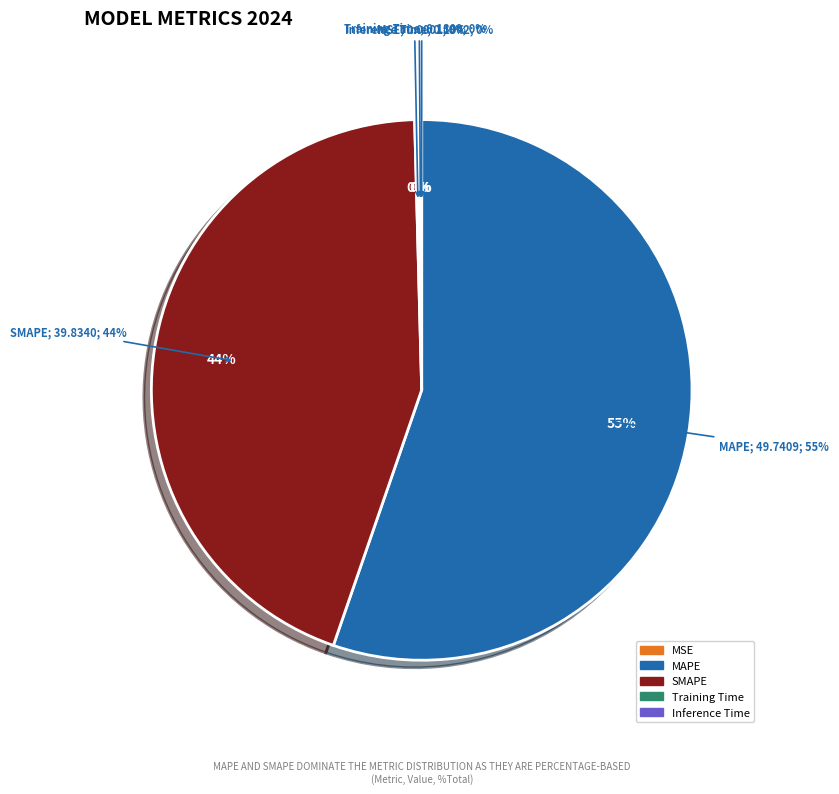

Is it true that Inference Time is 1% of the pie?

False